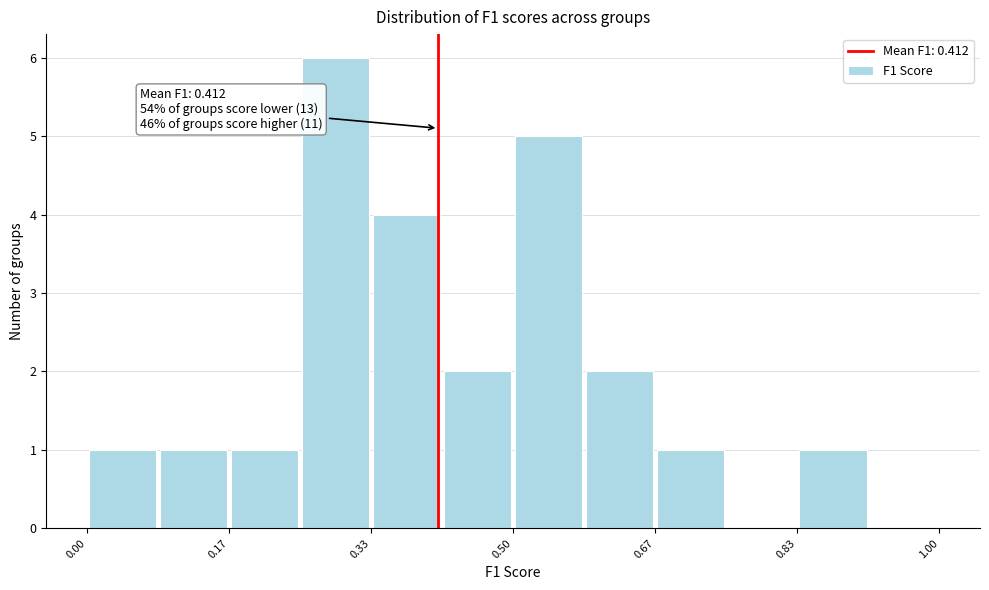

Which range on the x-axis has the tallest bar?

0.26 to 0.34